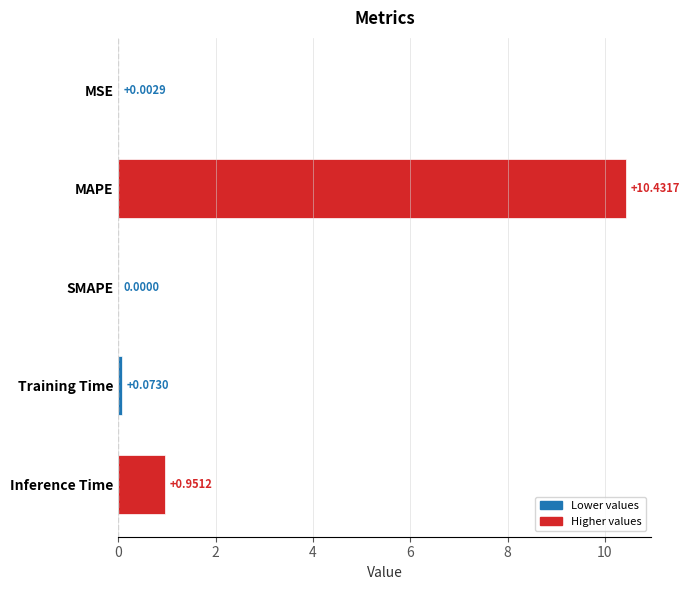

At which category does the chart reach its peak across all series?

MAPE